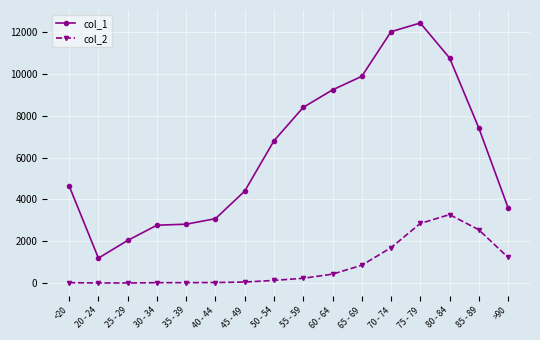

Which label corresponds to the largest value in the chart?

75 - 79